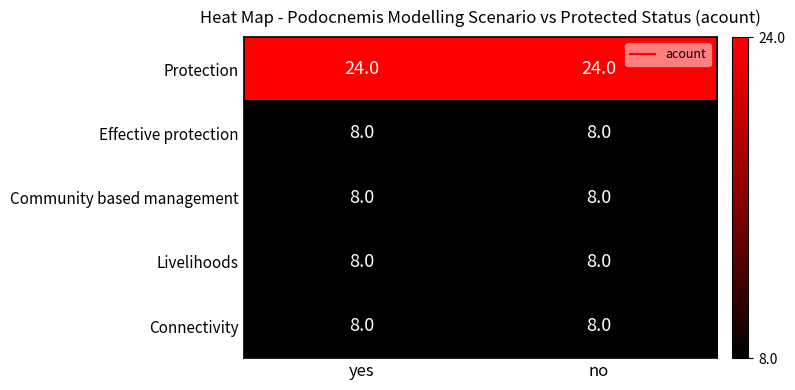

What is the minimum value for Community based management?

8